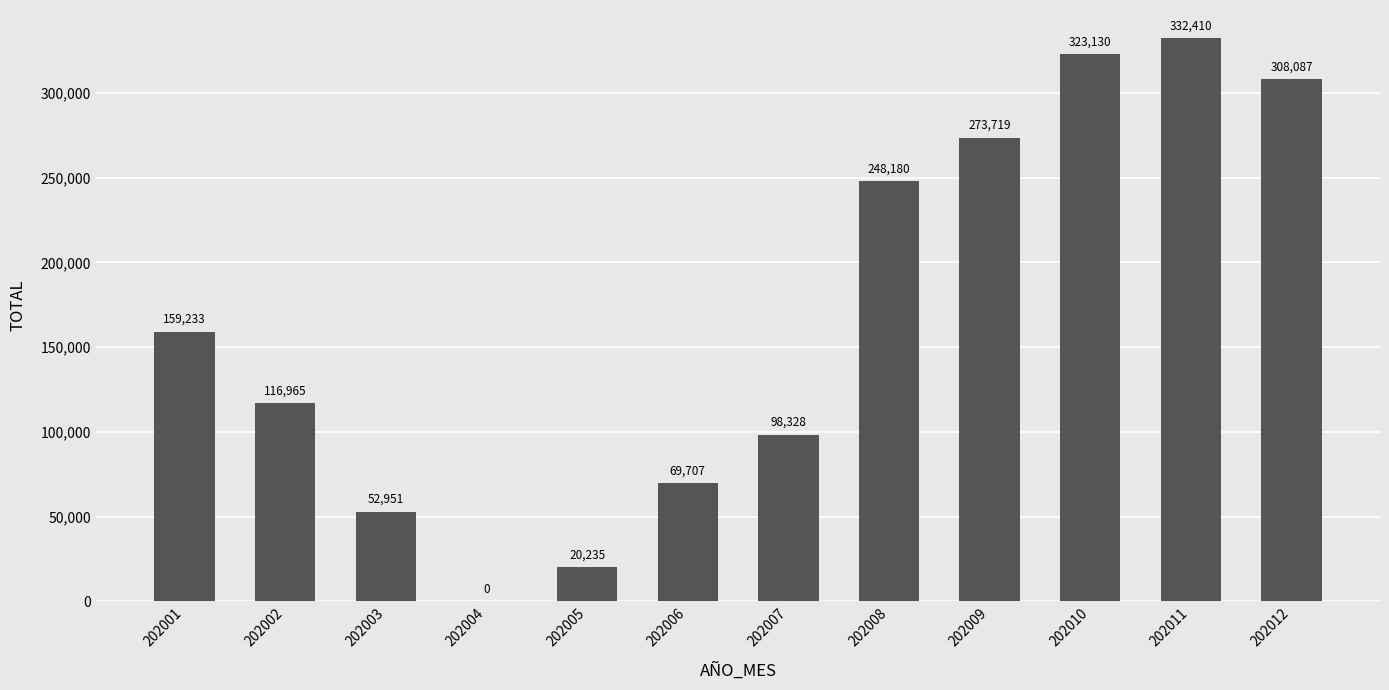

Reading right to left, transcribe all the data shown in this chart.

202012=308087	202011=332410	202010=323130	202009=273719	202008=248180	202007=98328	202006=69707	202005=20235	202004=0	202003=52951	202002=116965	202001=159233